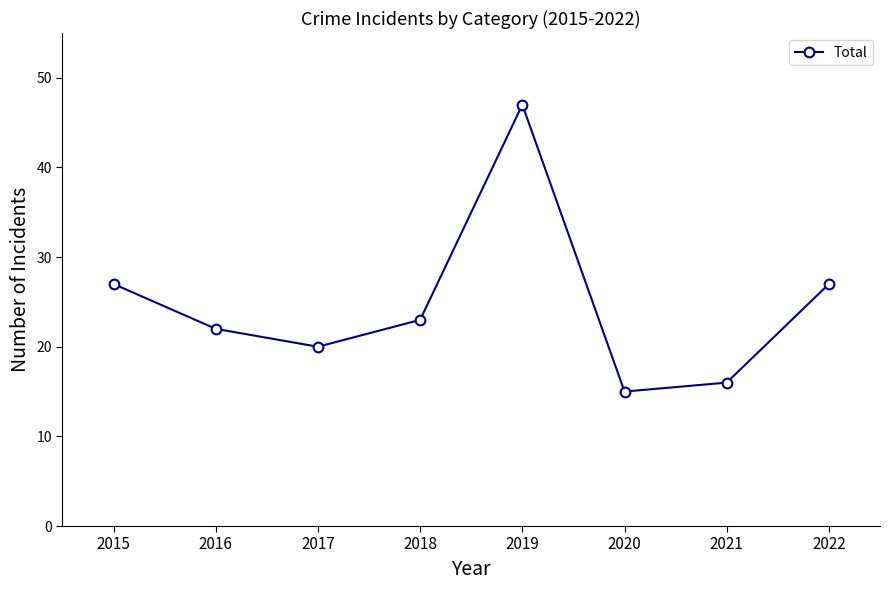

What is the maximum value shown in the chart?

47